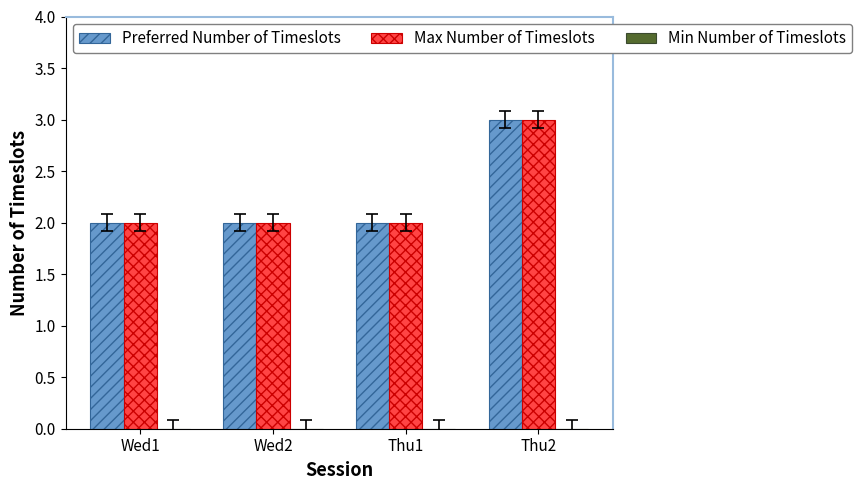

How many data points does each series have?

4